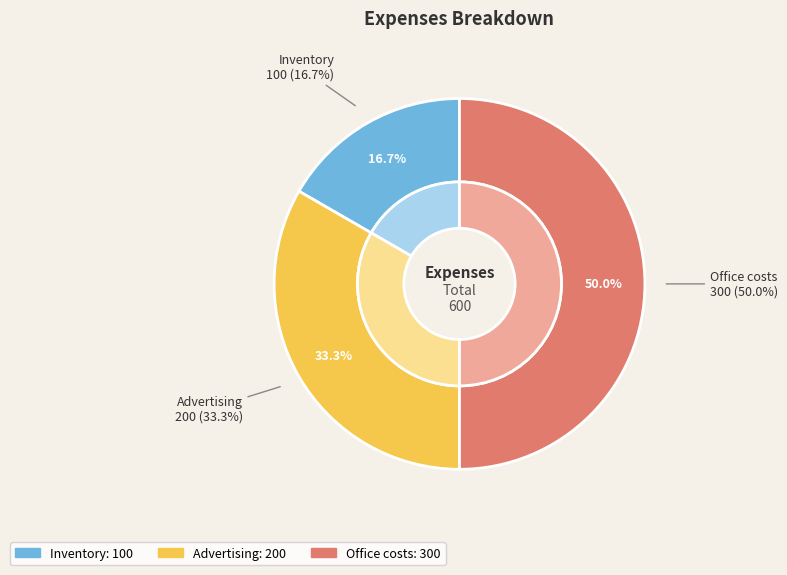

The Office costs slice represents 65% of the pie. True or false?

False